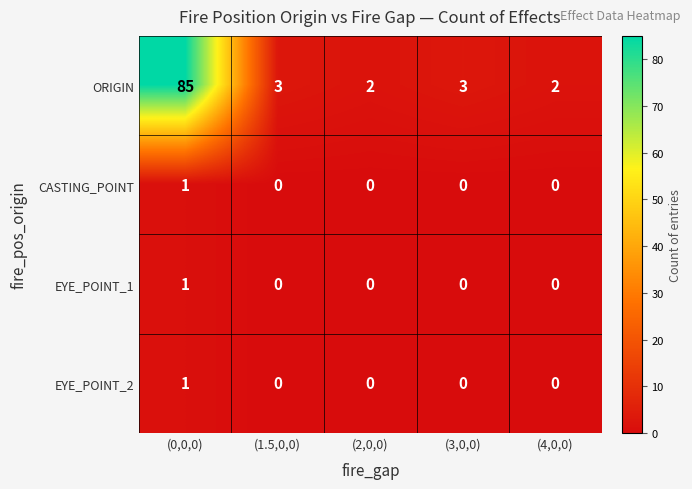

How many distinct data groups are displayed?

4